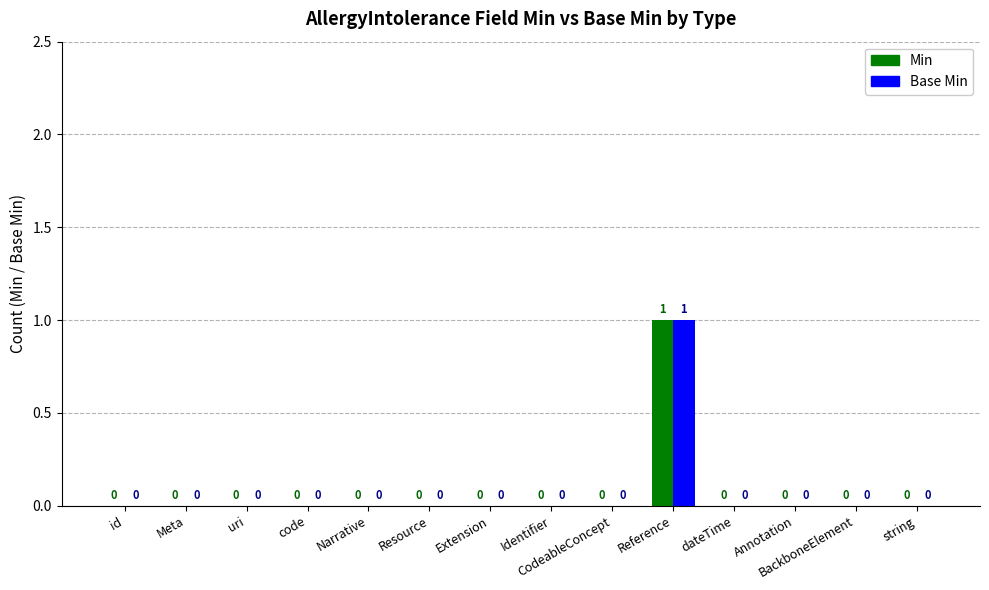

At which category is the sum across all series the highest?

Reference